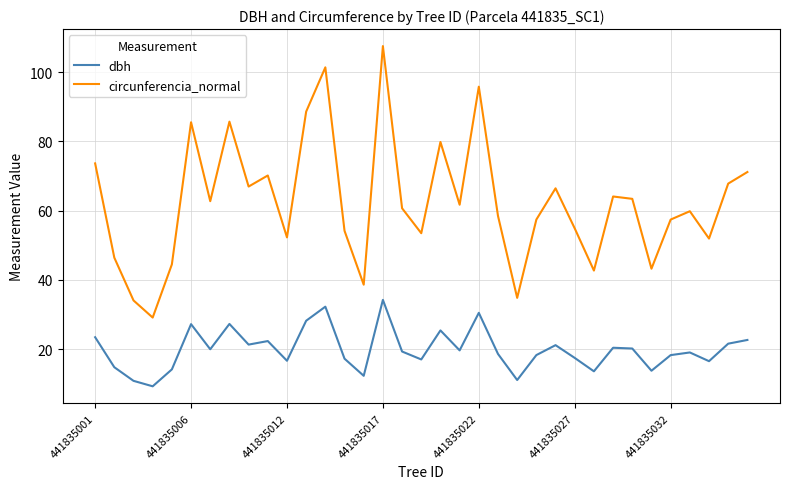

What is the highest value of the dbh series?

34.2